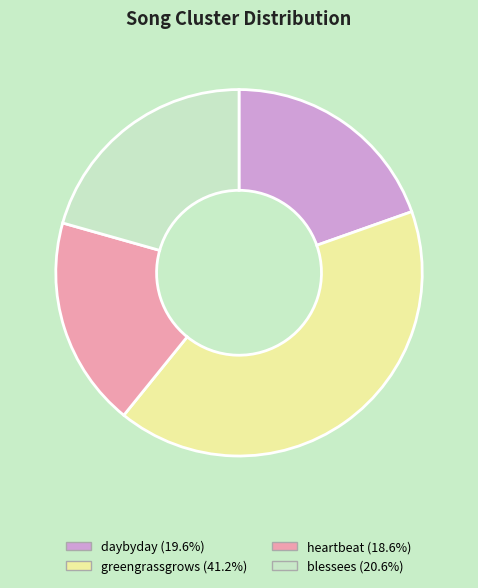

Combined, do blessees and heartbeat account for over 50%?

No